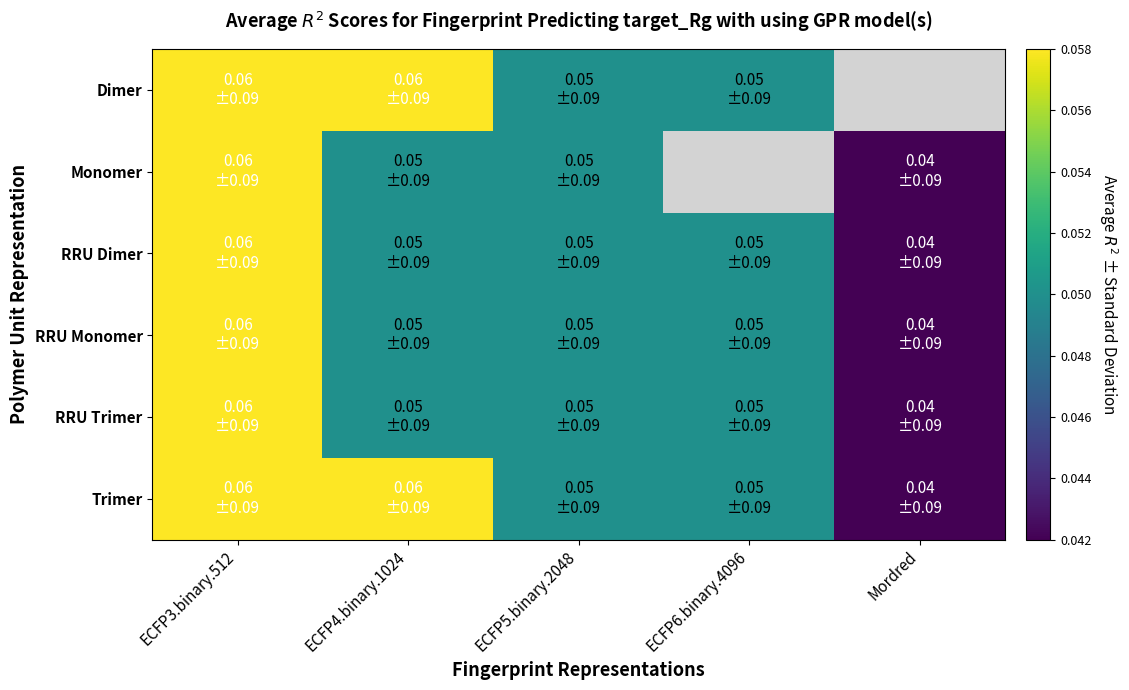

Count the Dimer values in the range 0 to 1.

4